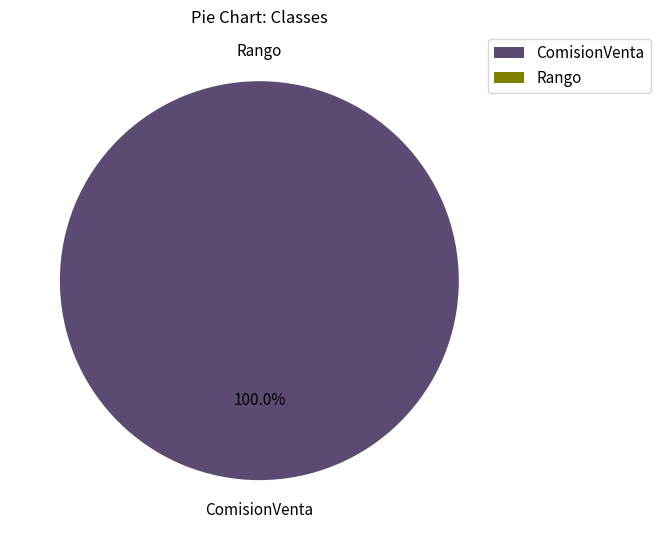

What is the change in value from ComisionVenta to Rango?

-3